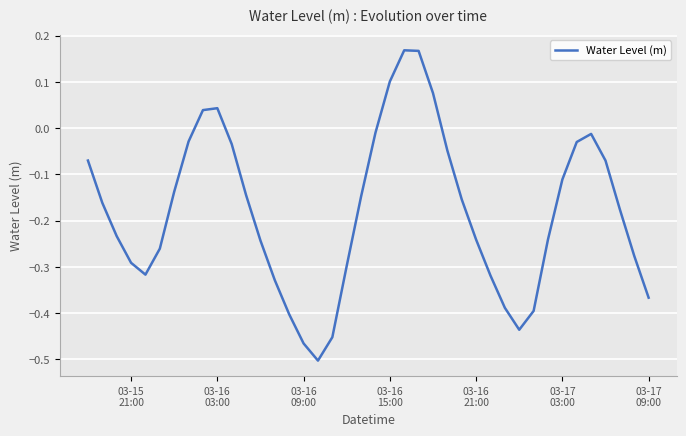

How many series are shown in this chart?

1